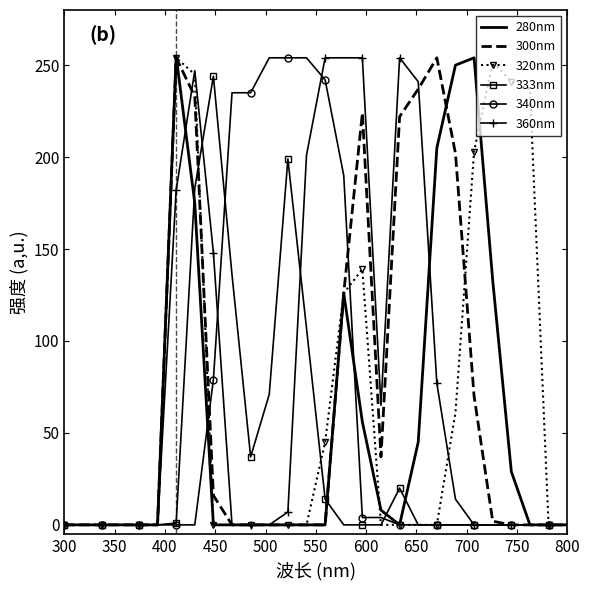

Which series has the largest total across all categories?

360nm